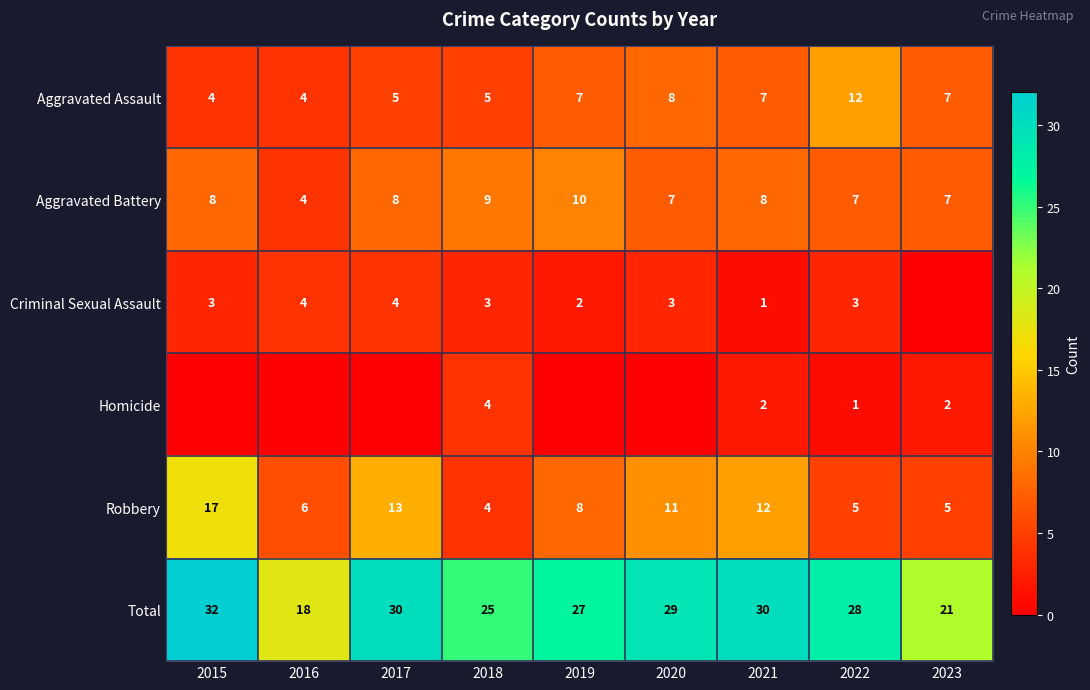

What is the difference between the Total values at 2016 and 2015?

14